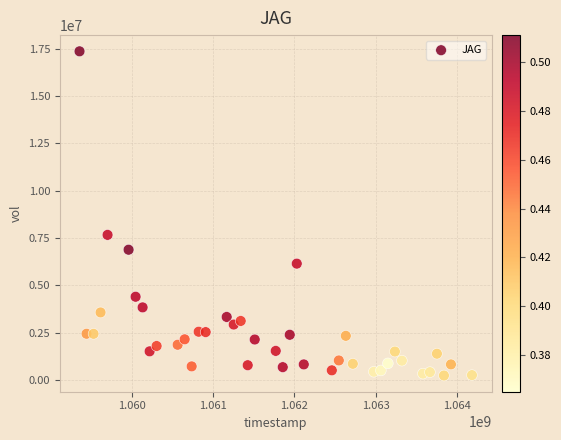

What Y value in the scatter plot is closest to 8802881?

7669850